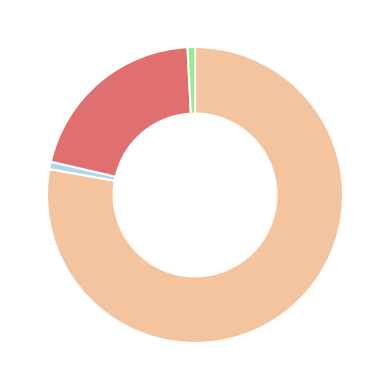

Is there a majority slice in this chart?

Yes